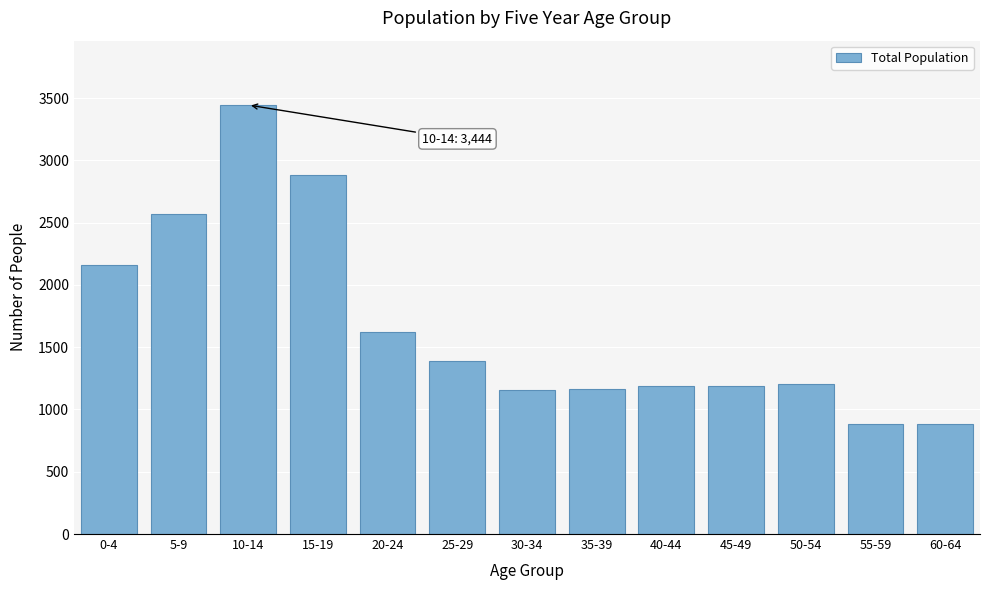

What is the change in value from 10-14 to 55-59?

-2558